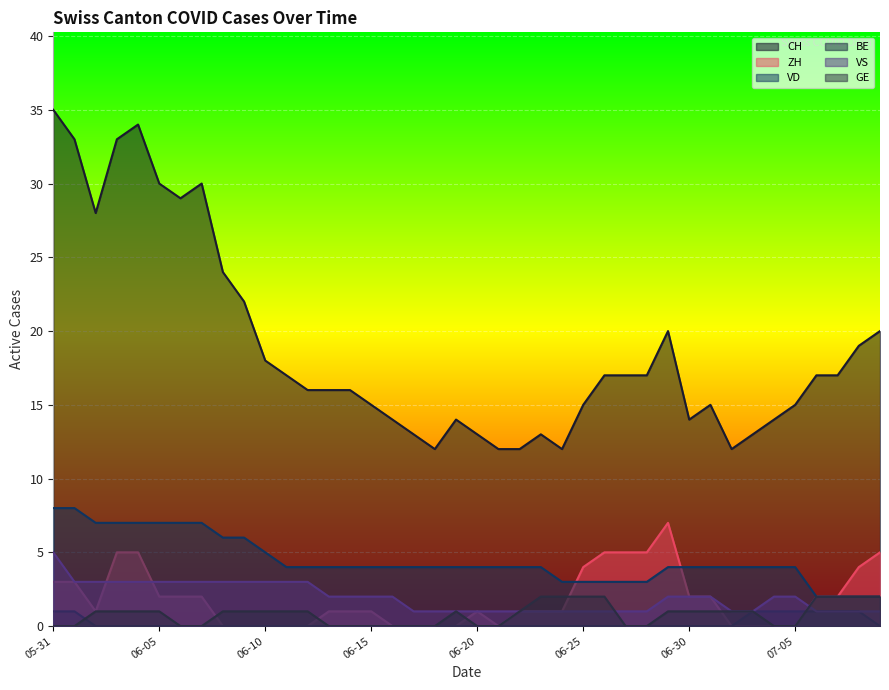

What are all the series names shown in the legend?

CH, ZH, VD, BE, VS, GE